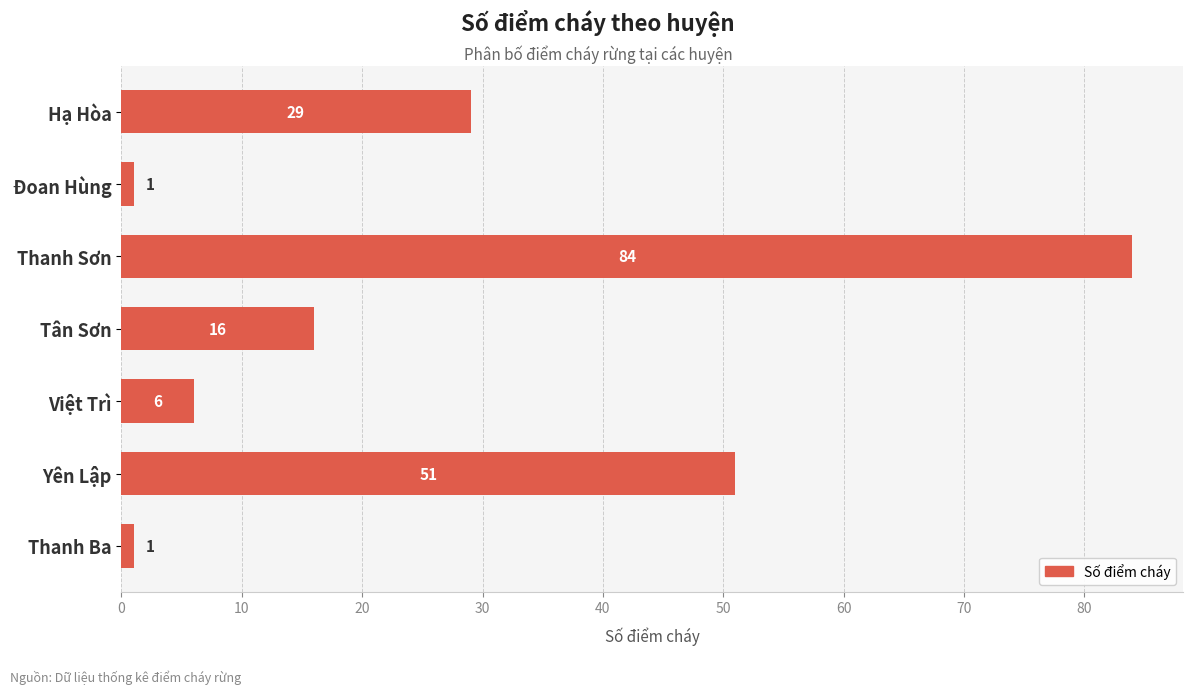

Which category has the highest value across all series?

Thanh Sơn